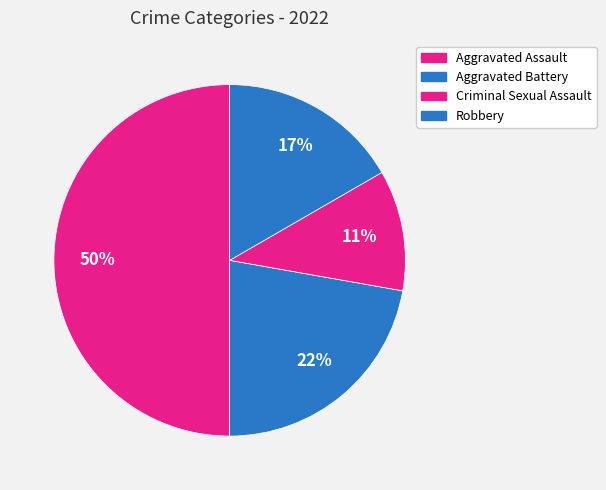

Which category has the smallest portion of the pie?

Criminal Sexual Assault